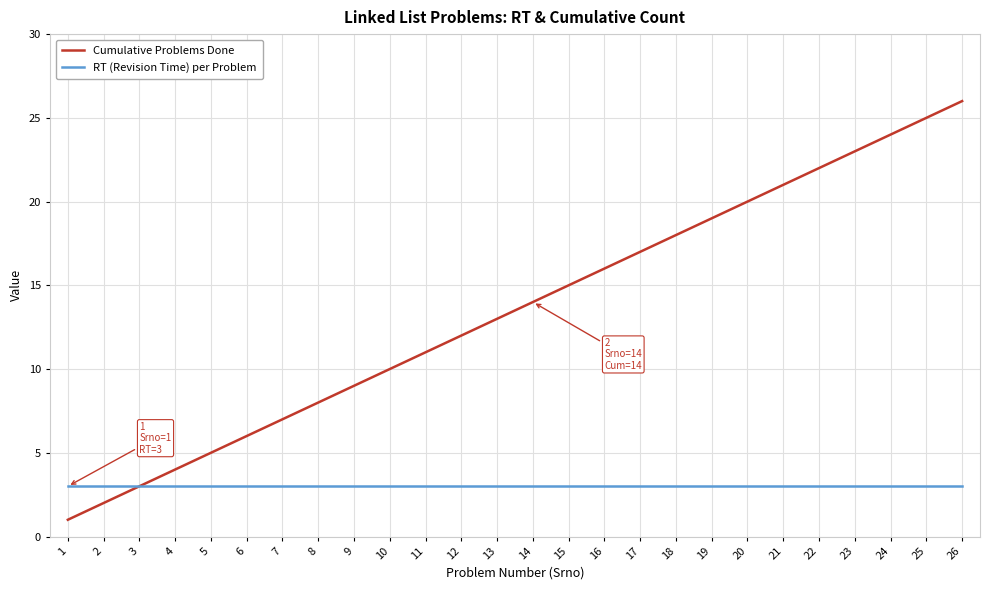

What is the sum of the RT (Revision Time) per Problem values at 10 and 1?

6